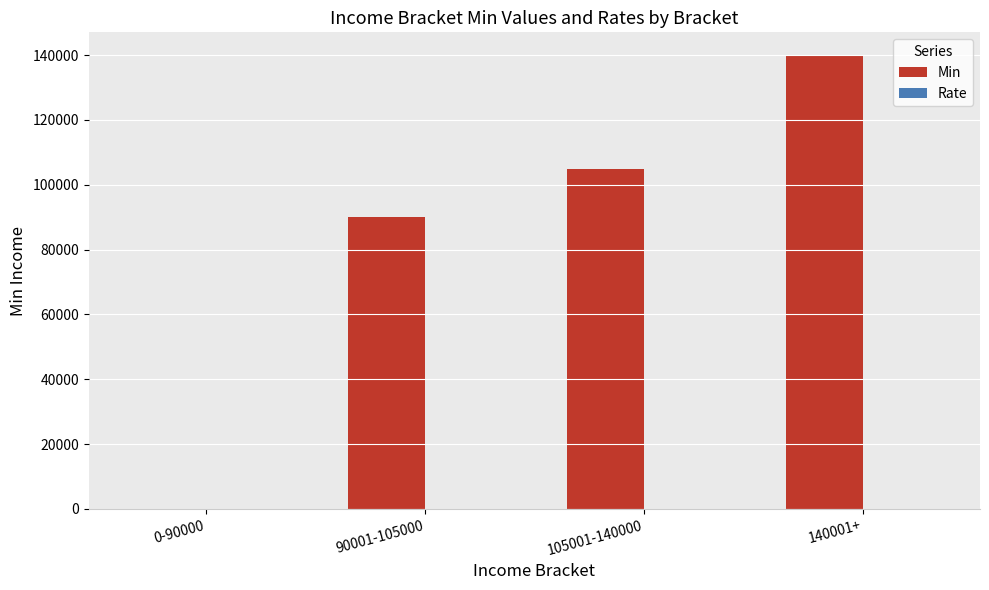

Which series changed the most between 90001-105000 and 105001-140000?

Min